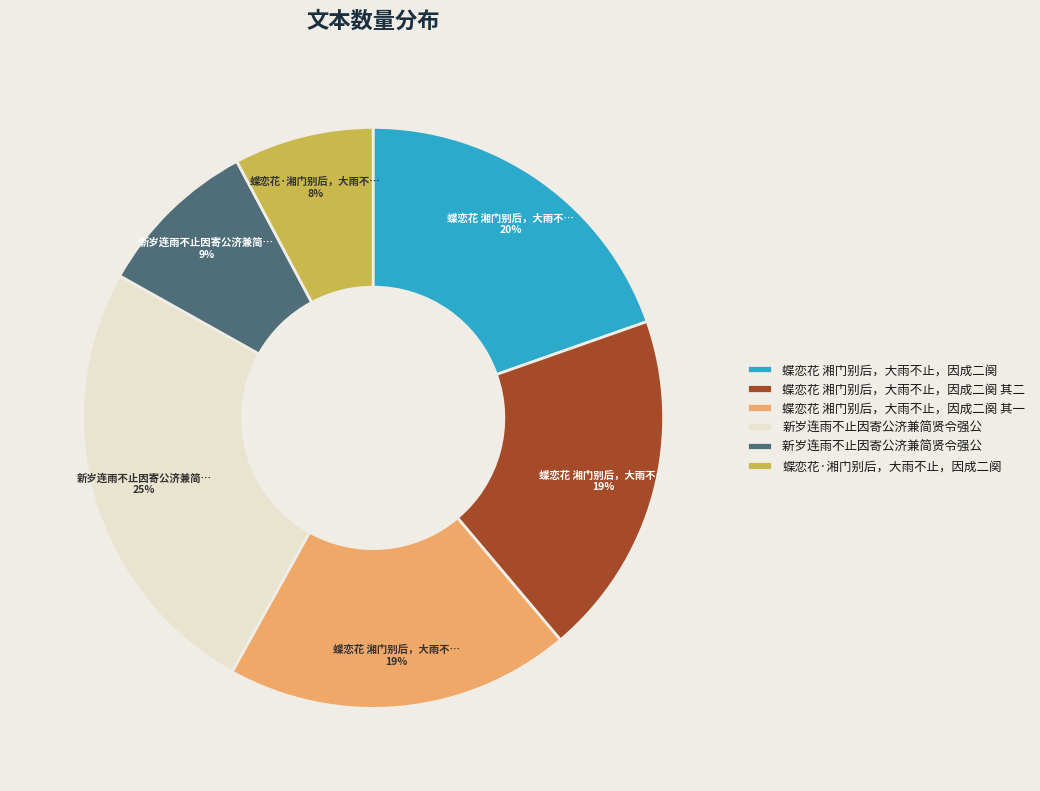

To the nearest percent, what is the average slice percentage?

17%